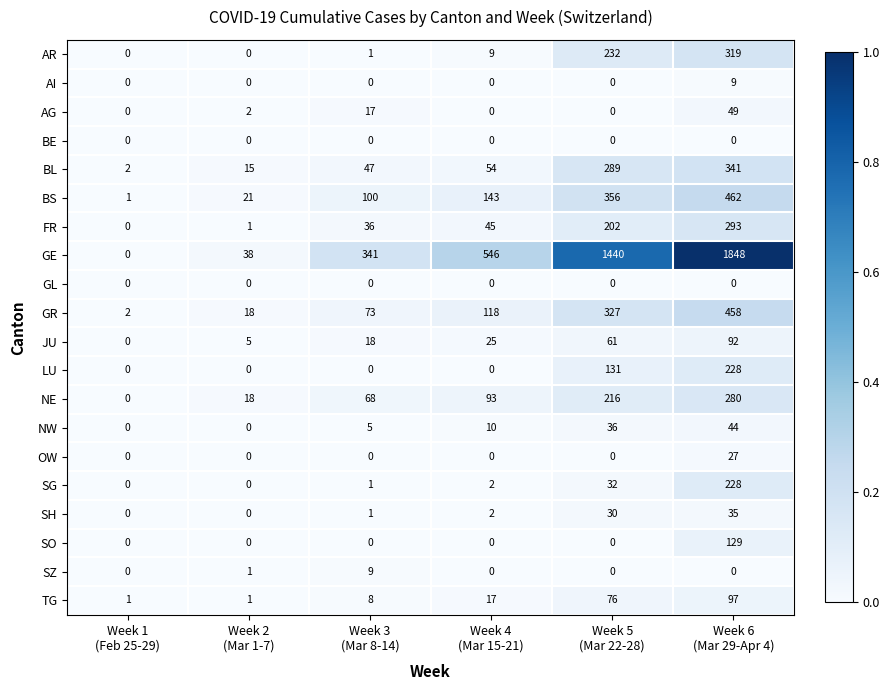

What is the average value of the FR series?

96